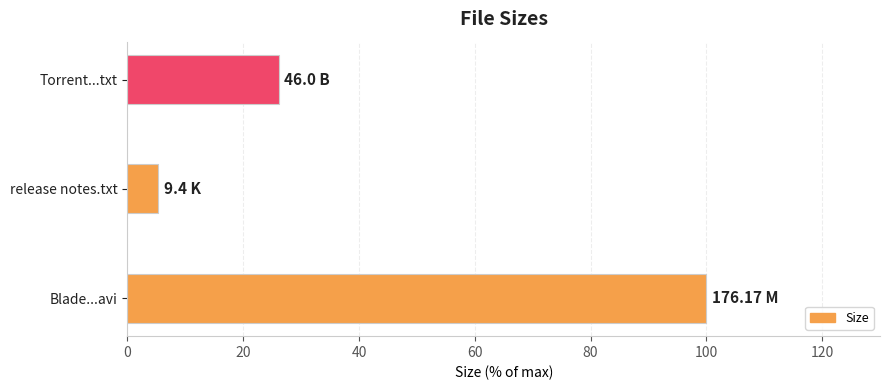

At which category does the chart reach its minimum across all series?

release notes.txt